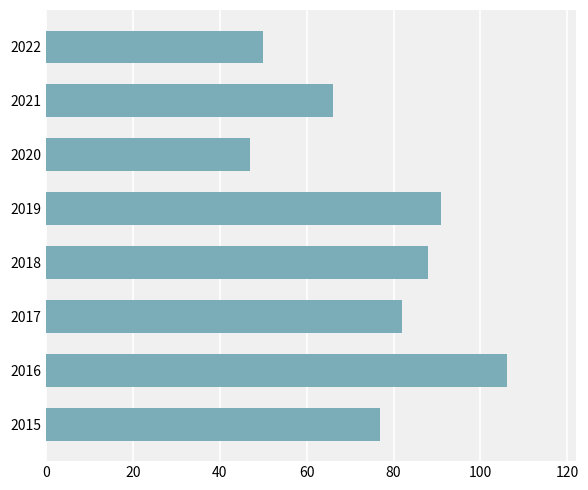

Reading top to bottom, list all the values displayed in this chart.

50	66	47	91	88	82	106	77